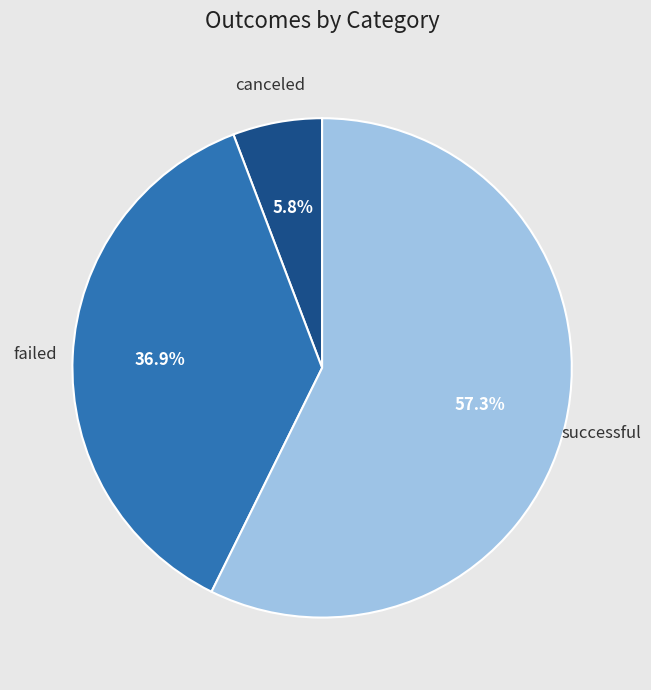

Is there a majority slice in this chart?

Yes